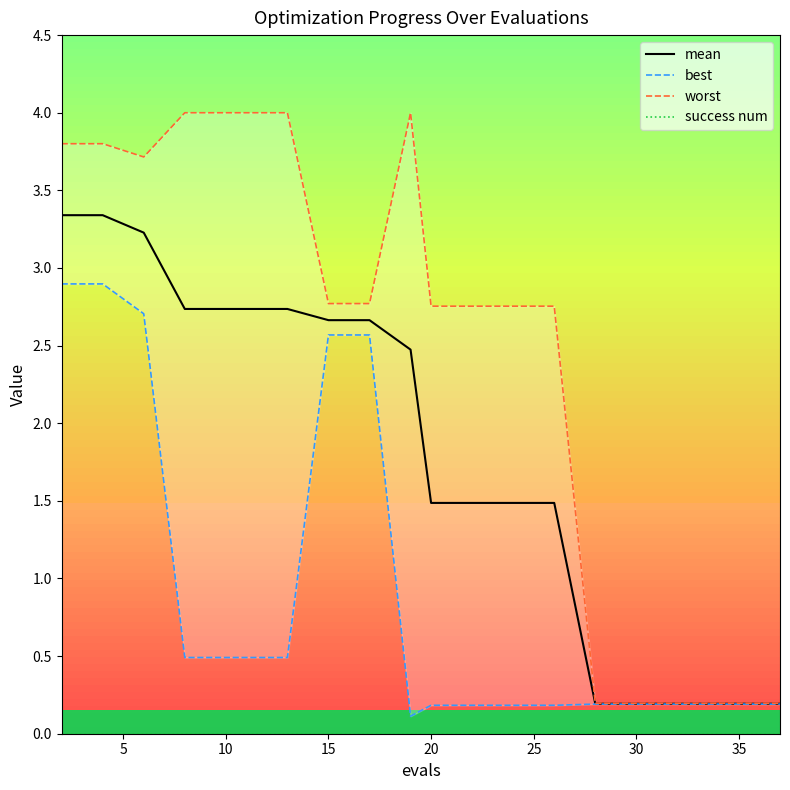

At 15, list the series in order from smallest to largest.

success num, best, mean, worst